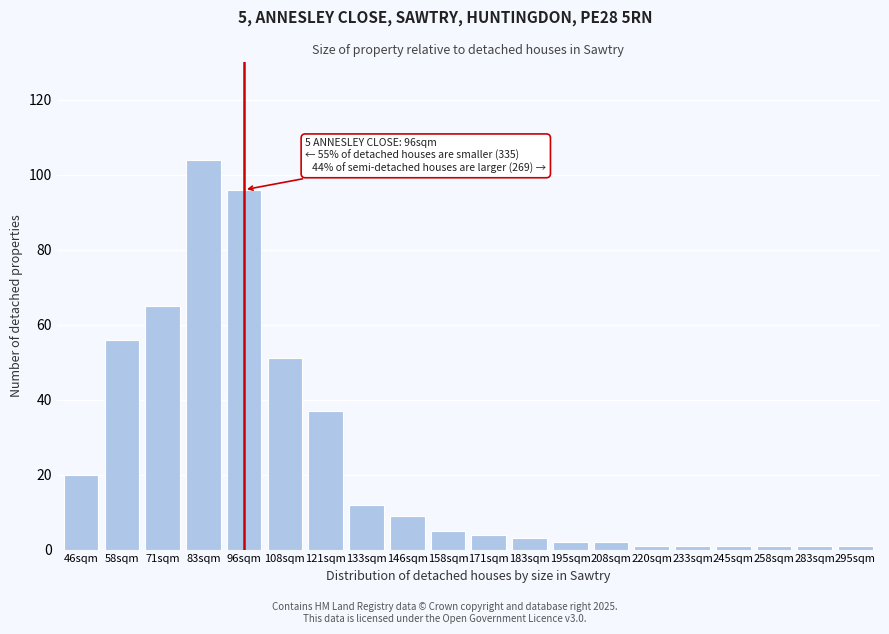

Reading left to right, extract all data points from this chart.

46sqm=20	58sqm=56	71sqm=65	83sqm=104	96sqm=96	108sqm=51	121sqm=37	133sqm=12	146sqm=9	158sqm=5	171sqm=4	183sqm=3	195sqm=2	208sqm=2	220sqm=1	233sqm=1	245sqm=1	258sqm=1	283sqm=1	295sqm=1